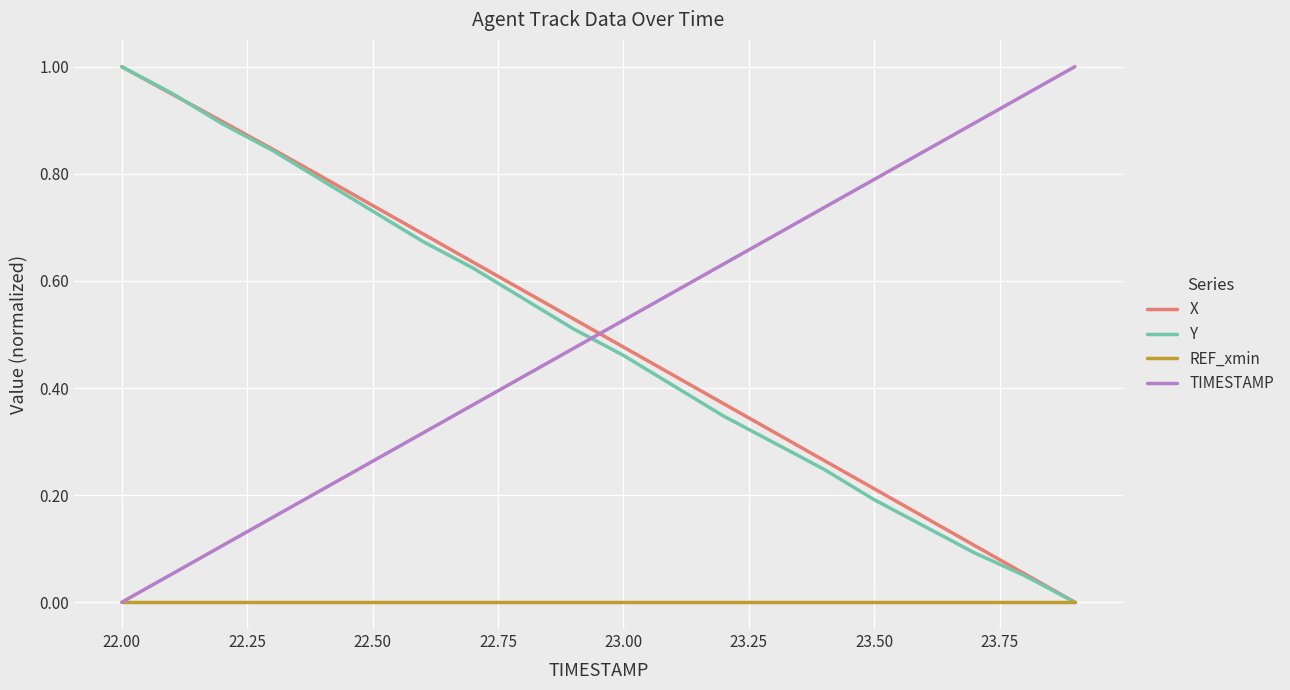

How many lines are shown in the chart?

4